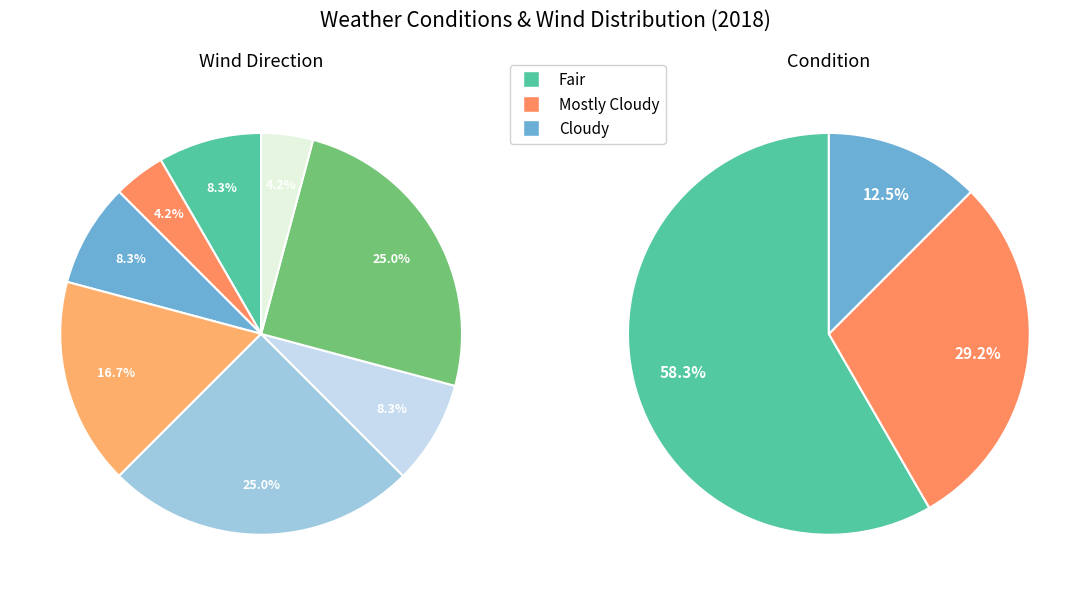

Which slice is the largest?

Fair